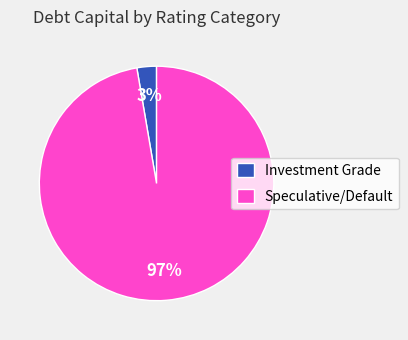

To the nearest percent, what is the average slice percentage?

50%